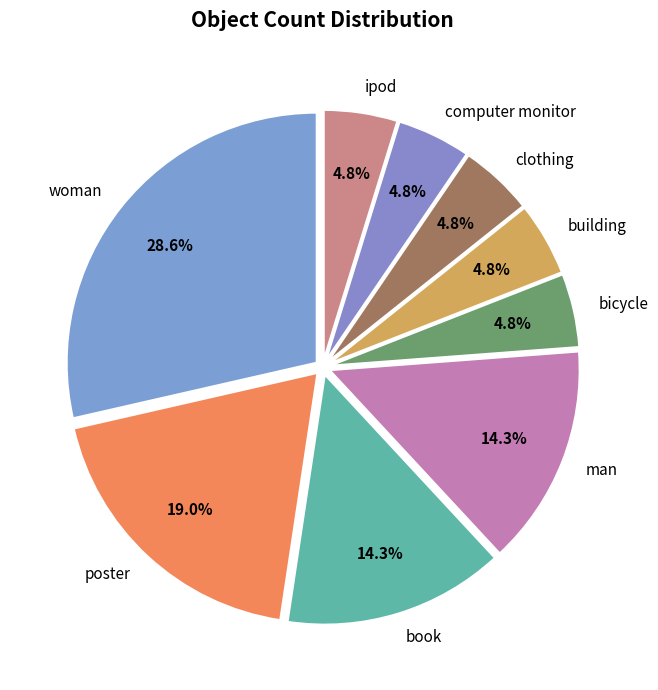

Does bicycle represent more than half of the total?

No